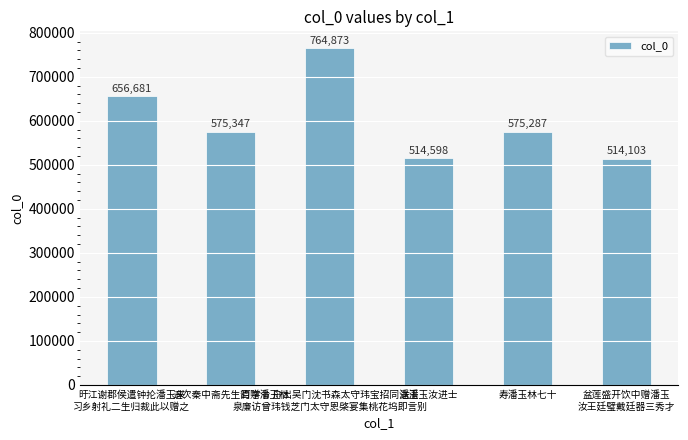

What is the value of the 5th bar from the left?

575287